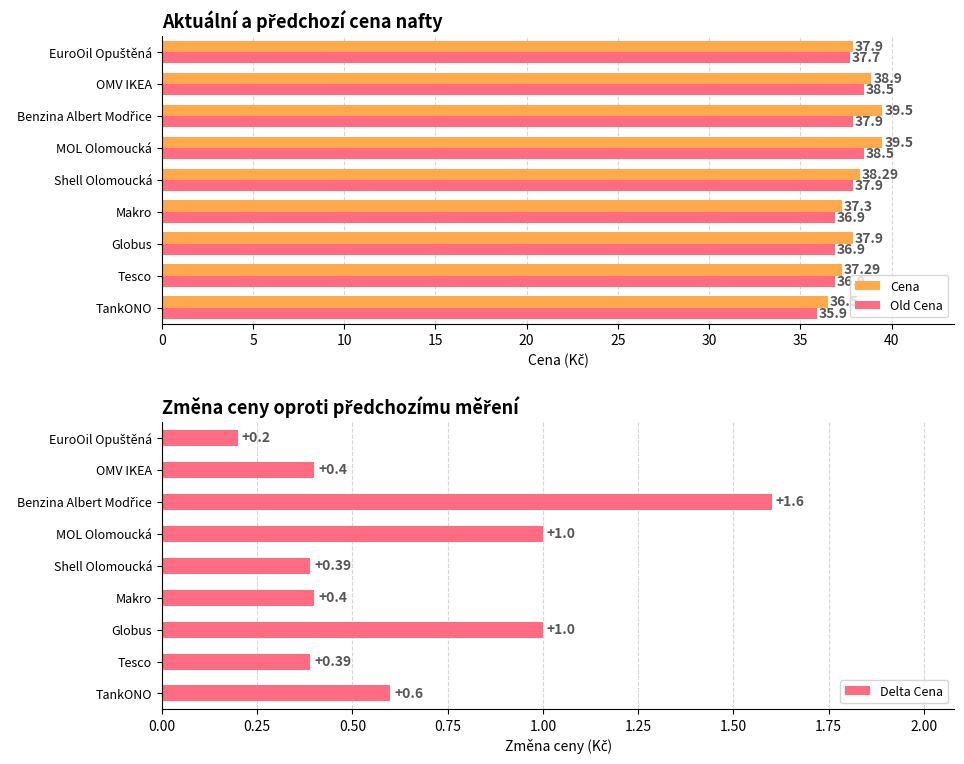

Rank the series by their maximum value, from highest to lowest.

Cena, Old Cena, Delta Cena